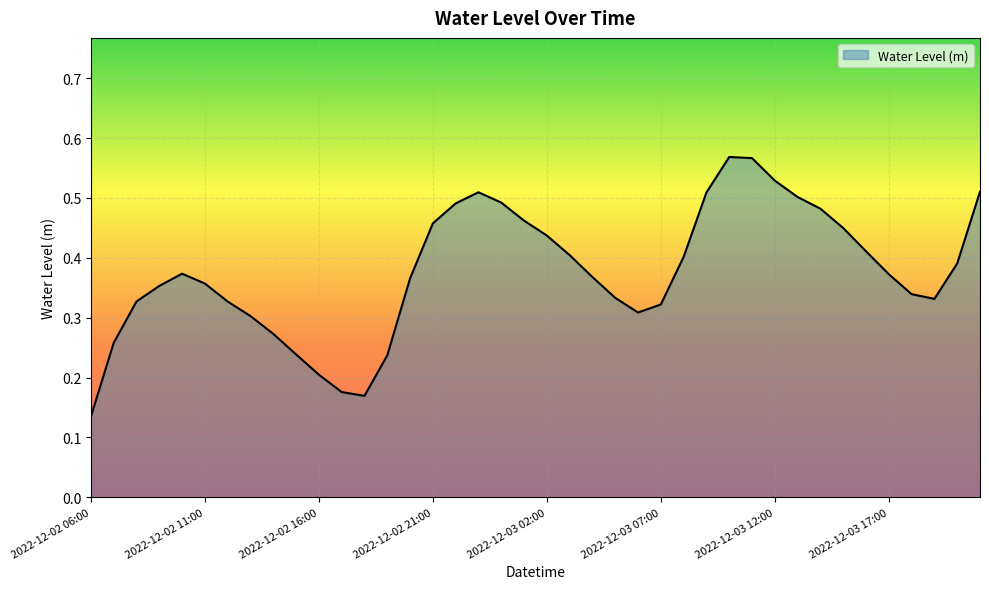

Does the chart have visible grid lines?

Yes